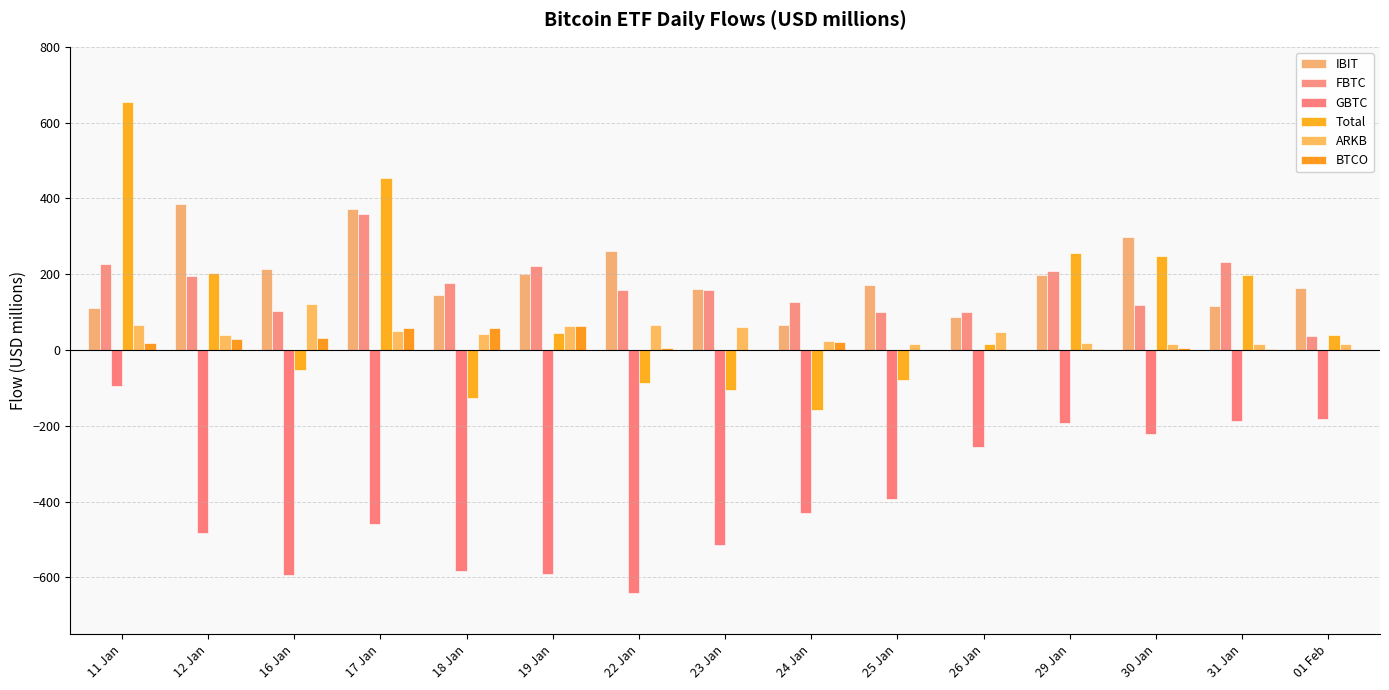

Count the number of data series in this chart.

6